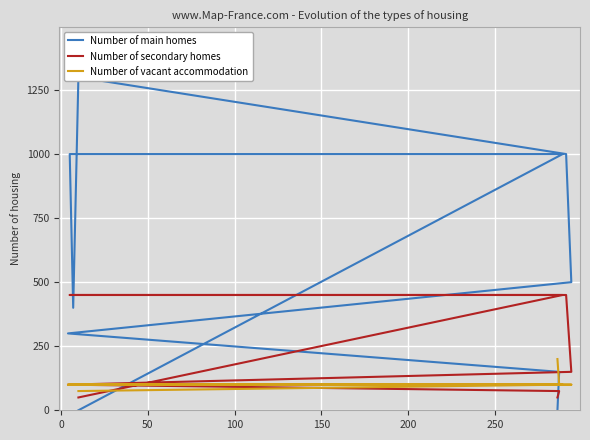

How many positive values does the Number of main homes series have?

8